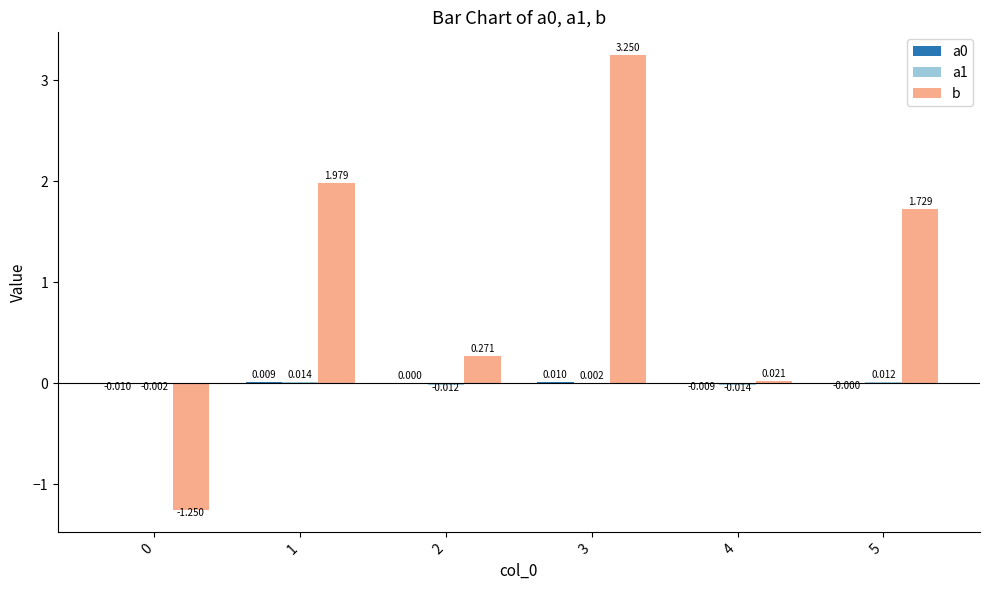

Does the chart contain stacked bars?

No